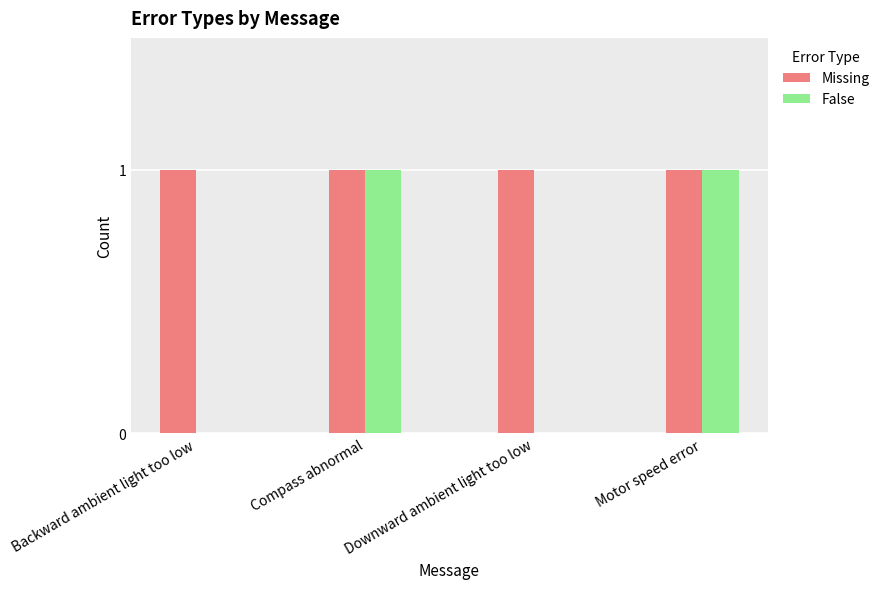

True or false: Missing has a value of 1 at Compass abnormal.

True